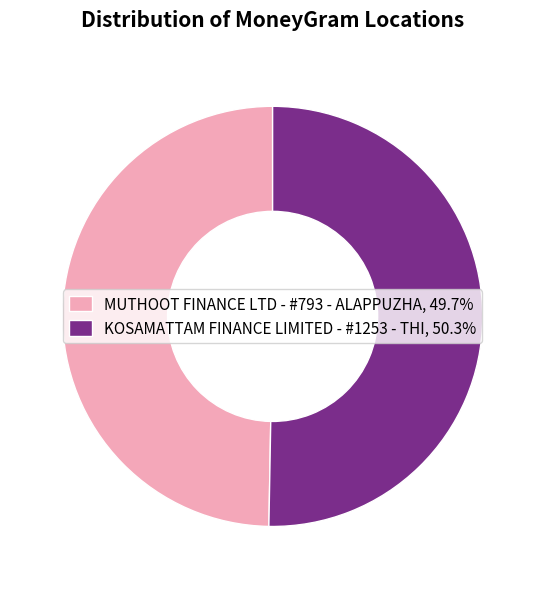

Is there a majority slice in this chart?

Yes